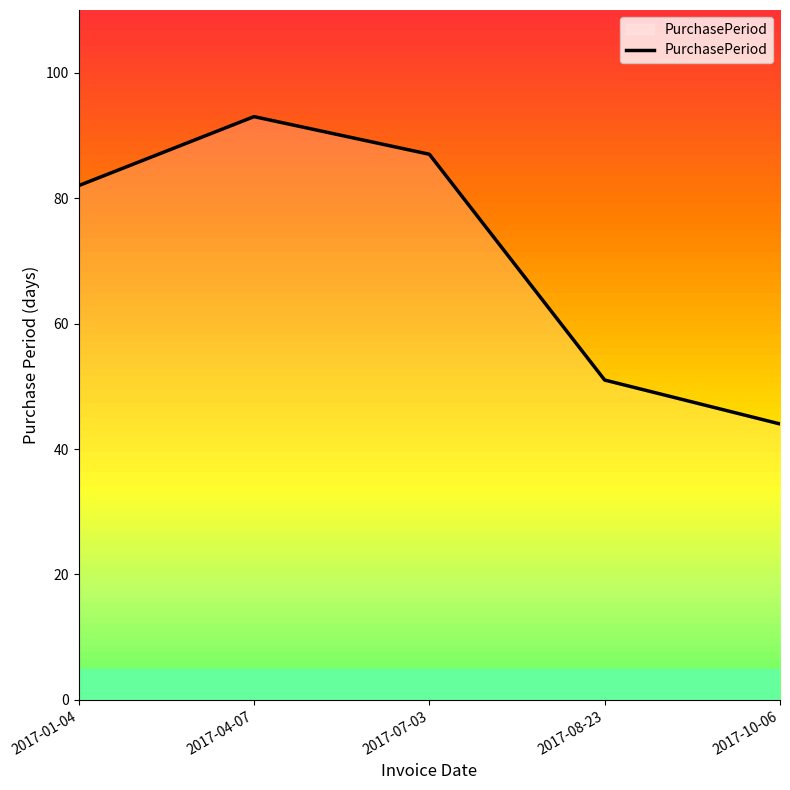

What is the average value?

71